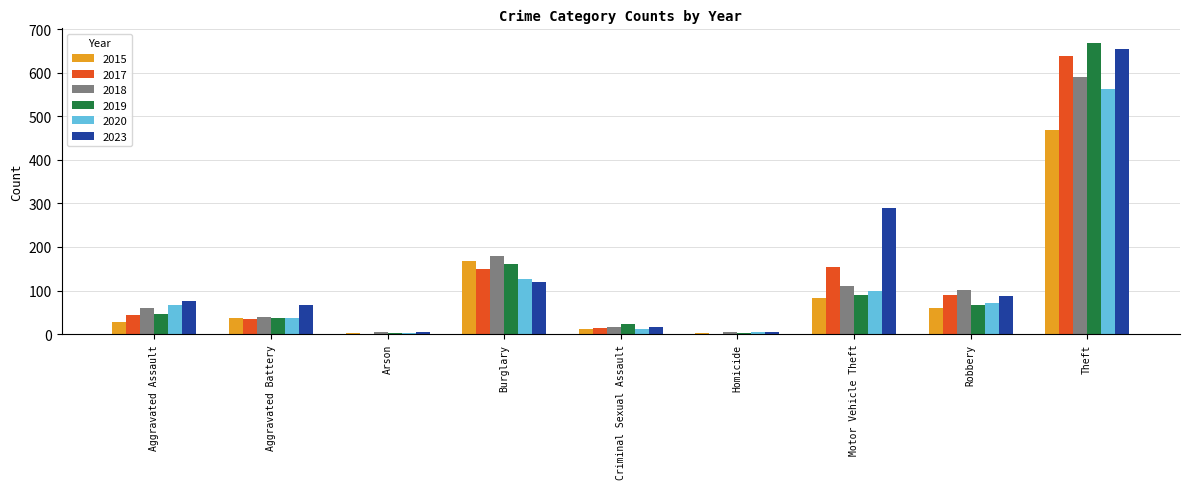

What is the maximum value shown in the chart?

668